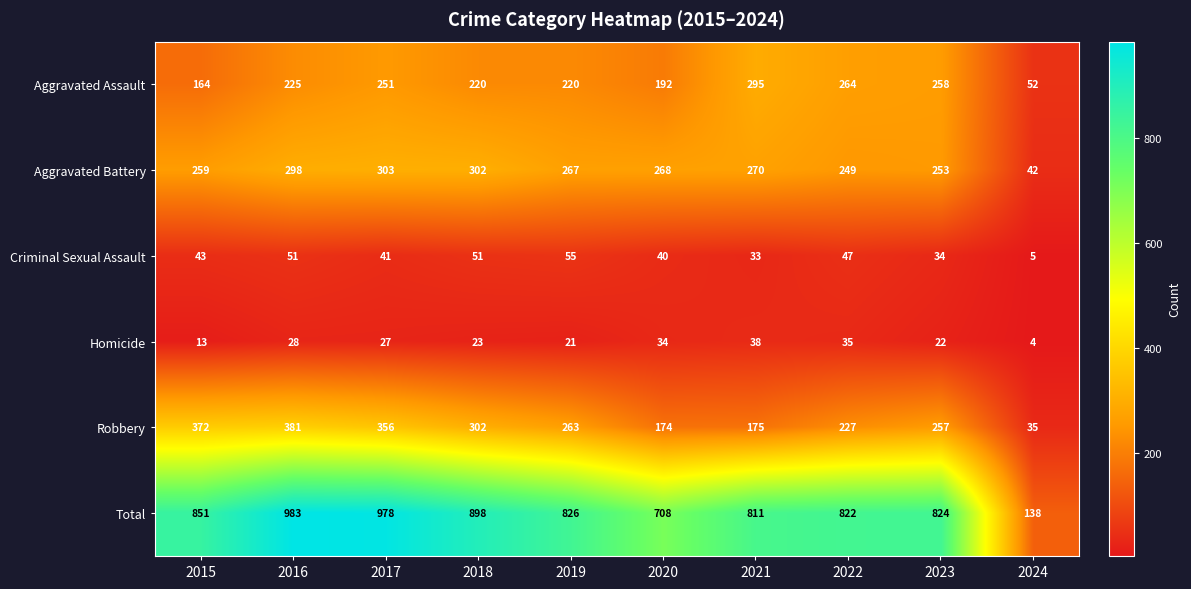

What is the total value across all series at 2019?

1652